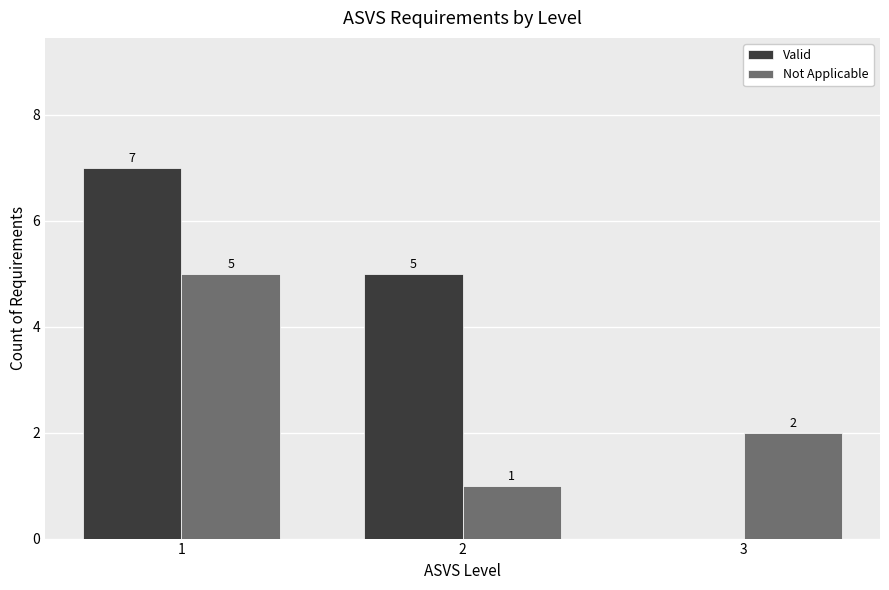

Where is Not Applicable nearest to the value 3?

3